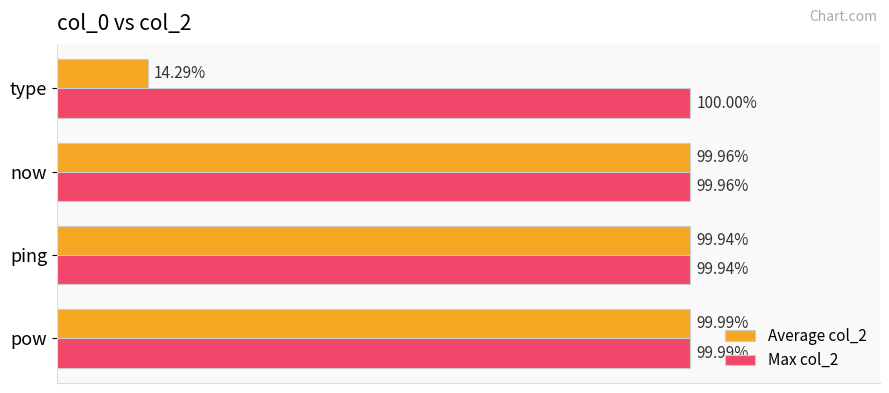

Rank the series by their average value, from highest to lowest.

Max col_2, Average col_2